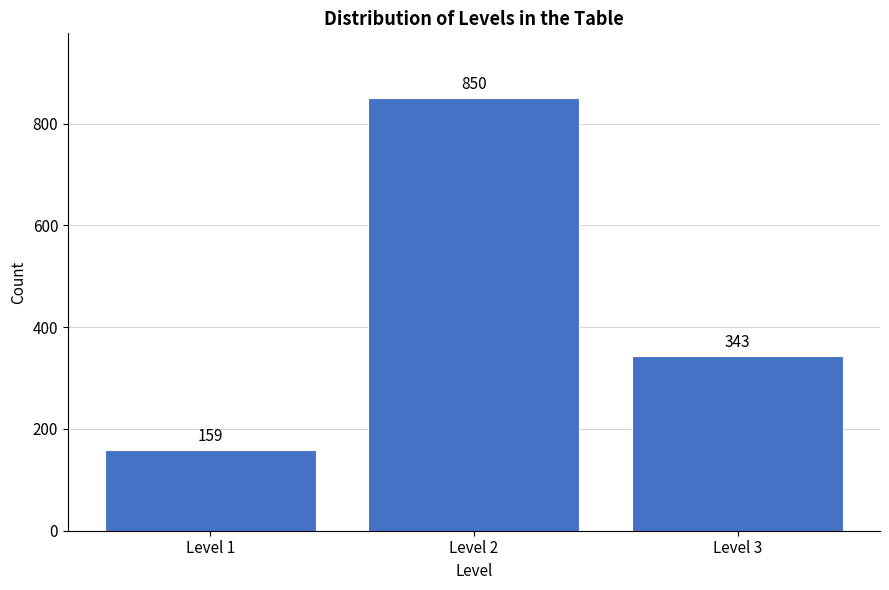

Reading right to left, list all the values displayed in this chart.

Level 3=343	Level 2=850	Level 1=159